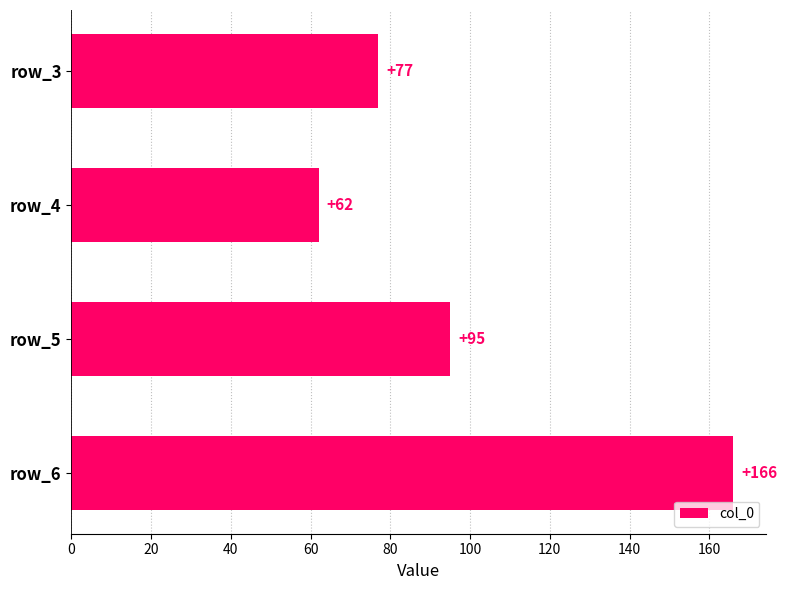

Rank the categories by value from lowest to highest.

row_4, row_3, row_5, row_6